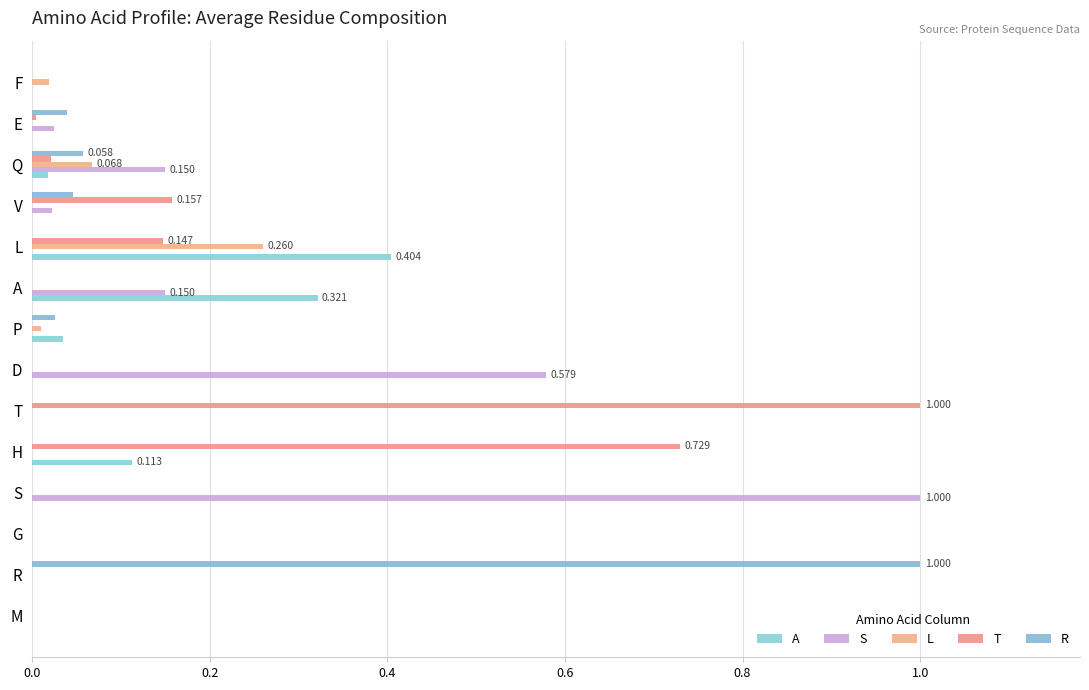

What is the sum of all T values?

2.1